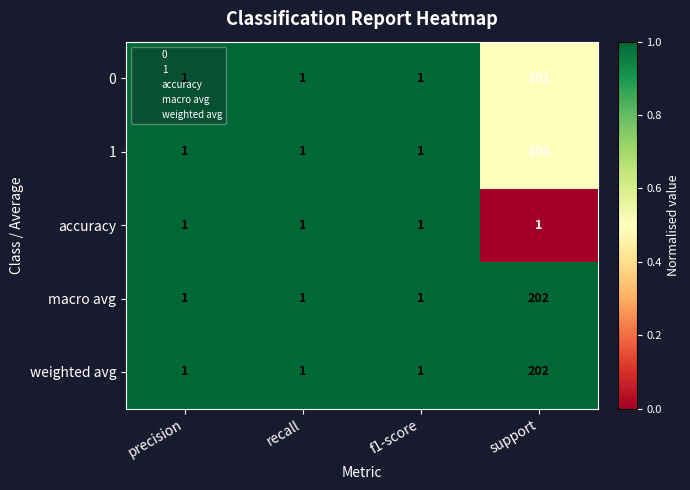

What value does the 1 series have at support, to the nearest 50?

100